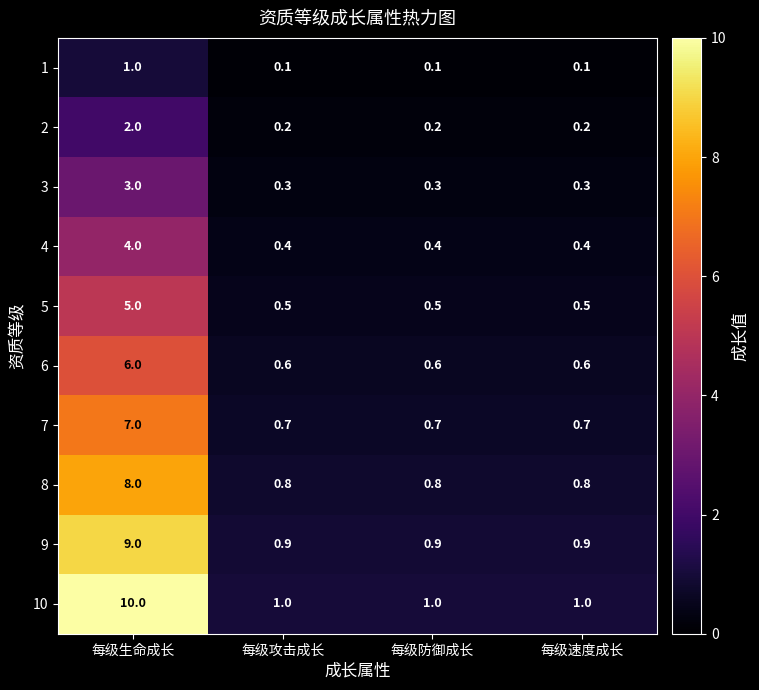

Count the 9 values in the range 0 to 9.

4